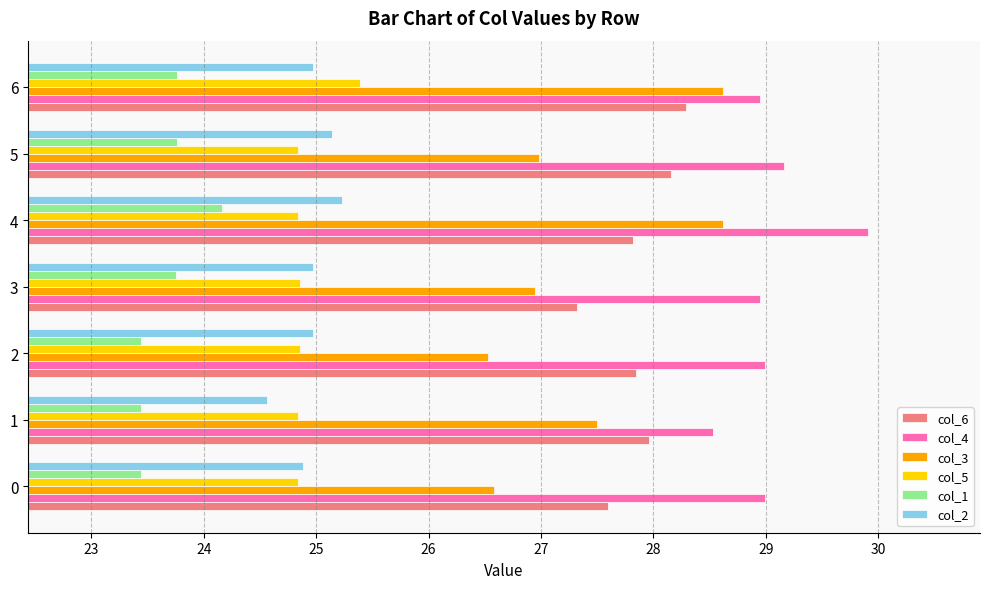

Which category has the highest value across all series?

4